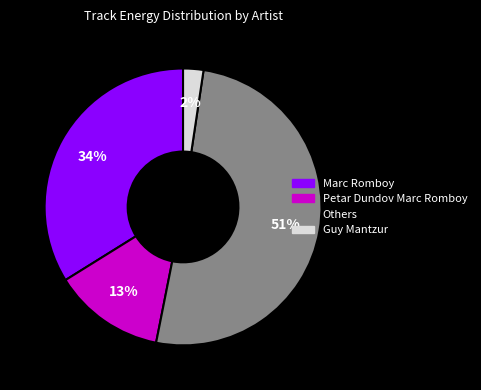

Is there any slice that represents more than half of the pie?

Yes